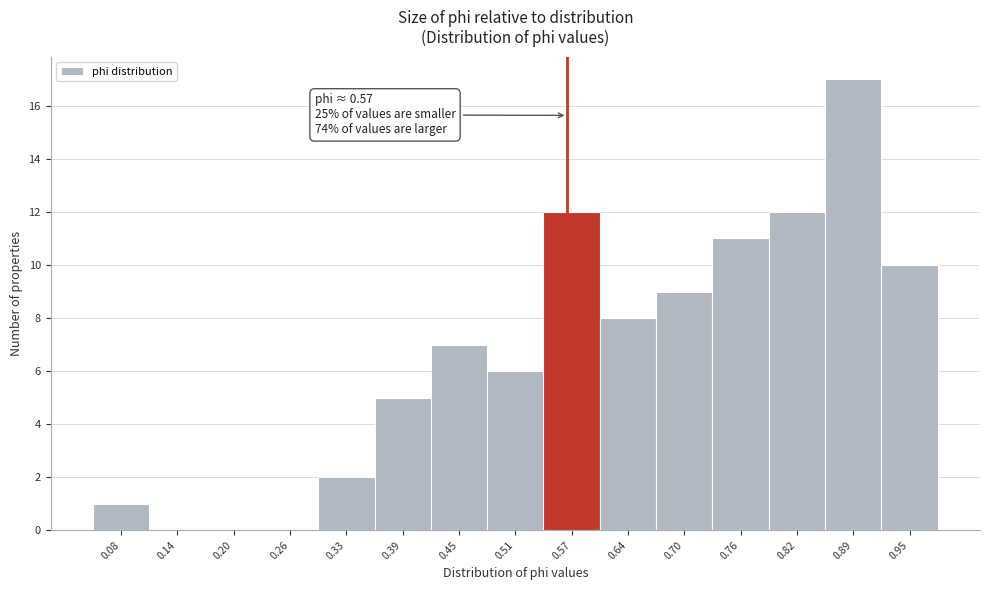

Over which range of the x-axis is the bar tallest?

0.86 to 0.92